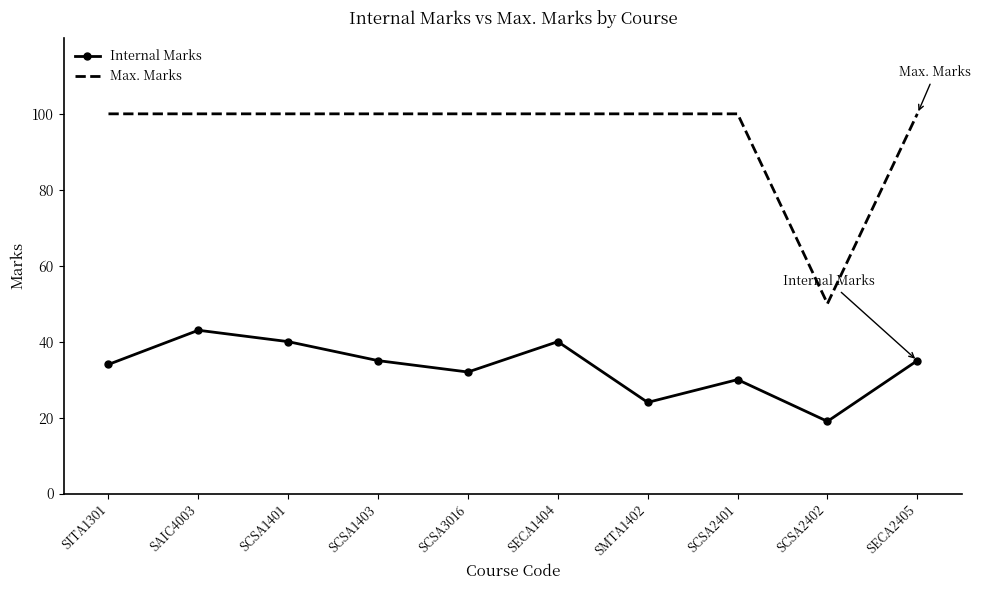

What position from the left is SECA2405?

10